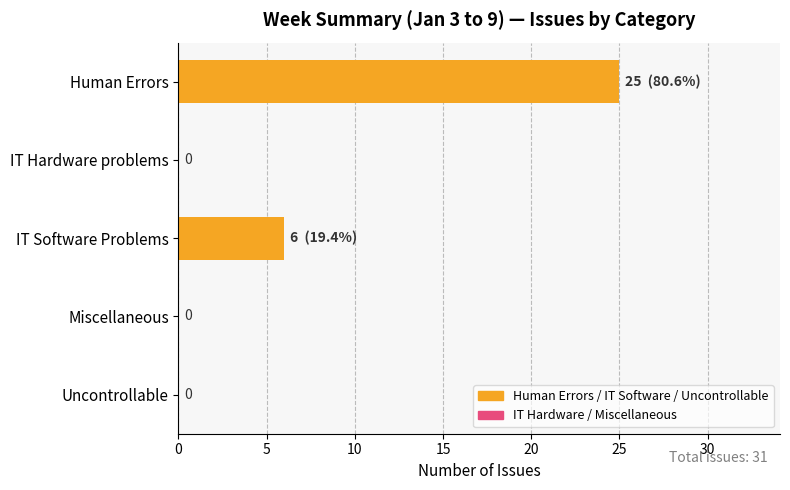

What is the maximum value shown in the chart?

25